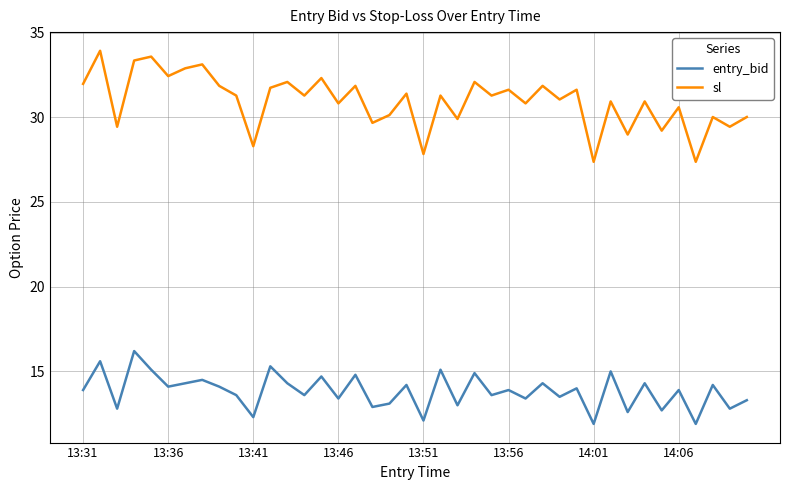

List the series in order of their overall mean, highest first.

sl, entry_bid